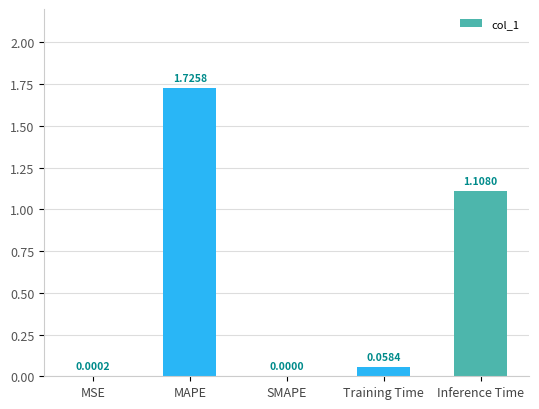

At which label is the value closest to 0?

SMAPE